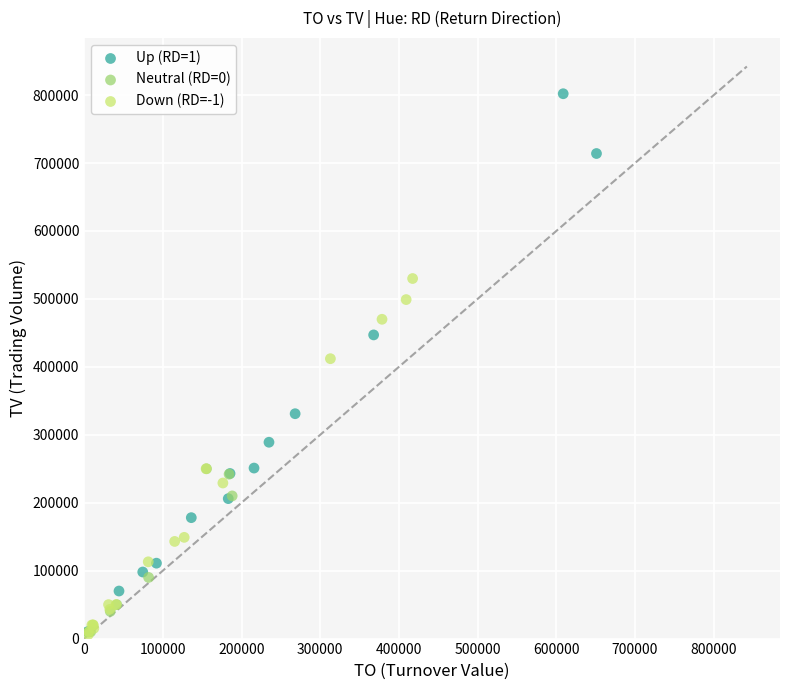

Which series has the largest Y range (max minus min)?

Up (RD=1)